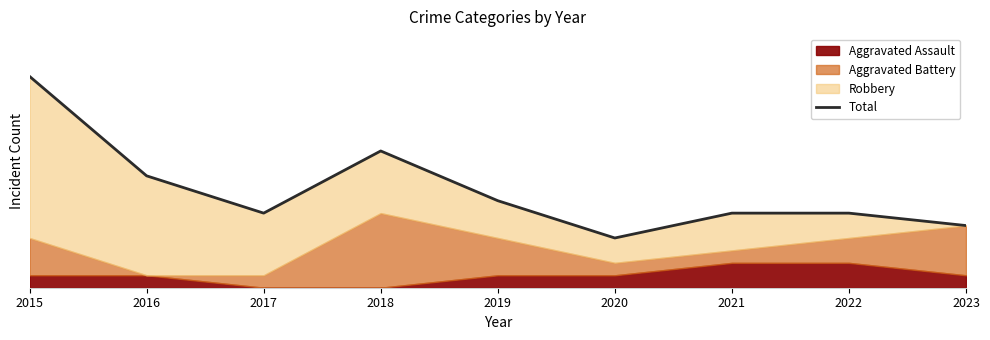

Which category has the highest value across all series?

2015